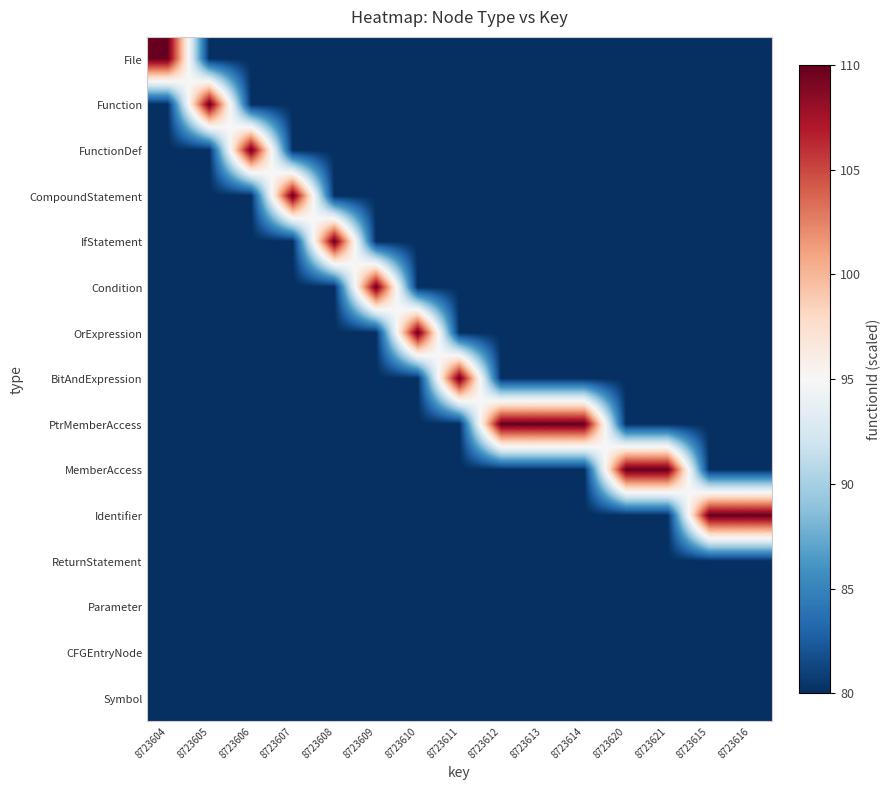

Between 8723607 and 8723612, which is larger?

8723607